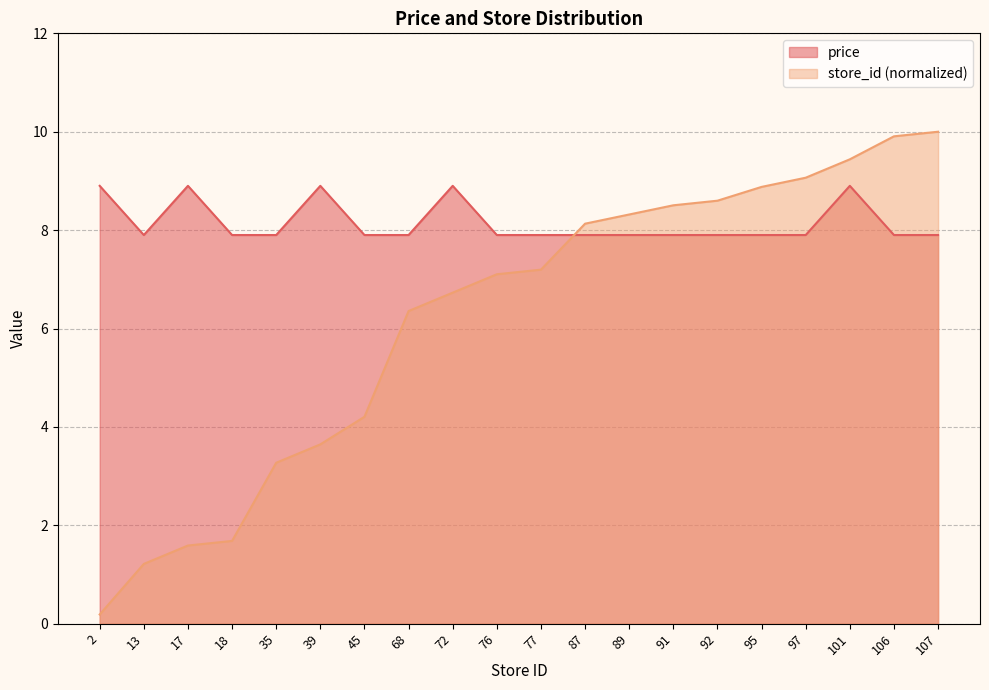

How many times do store_id and price cross each other?

1